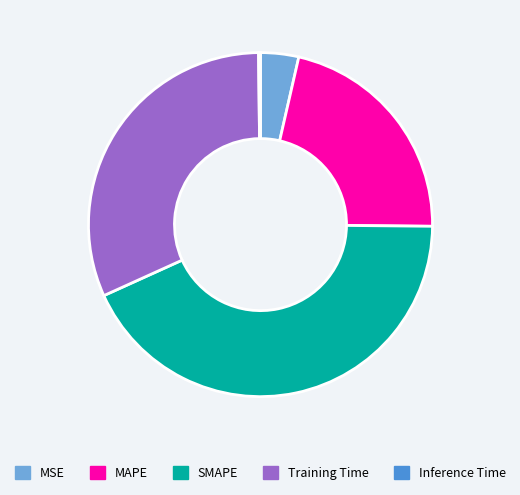

Is the sum of MAPE and Training Time greater than half?

Yes